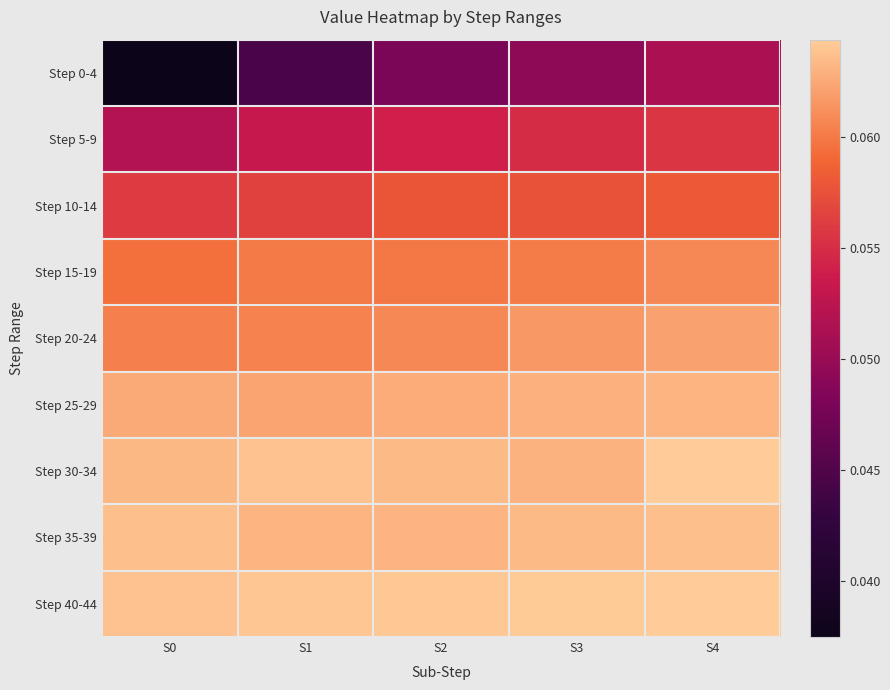

Reading left to right, what are all the values shown in this chart?

Step 0-4: S0=0.0	S1=0.0	S2=0.0	S3=0.0	S4=0.1
Step 5-9: S0=0.1	S1=0.1	S2=0.1	S3=0.1	S4=0.1
Step 10-14: S0=0.1	S1=0.1	S2=0.1	S3=0.1	S4=0.1
Step 15-19: S0=0.1	S1=0.1	S2=0.1	S3=0.1	S4=0.1
Step 20-24: S0=0.1	S1=0.1	S2=0.1	S3=0.1	S4=0.1
Step 25-29: S0=0.1	S1=0.1	S2=0.1	S3=0.1	S4=0.1
Step 30-34: S0=0.1	S1=0.1	S2=0.1	S3=0.1	S4=0.1
Step 35-39: S0=0.1	S1=0.1	S2=0.1	S3=0.1	S4=0.1
Step 40-44: S0=0.1	S1=0.1	S2=0.1	S3=0.1	S4=0.1